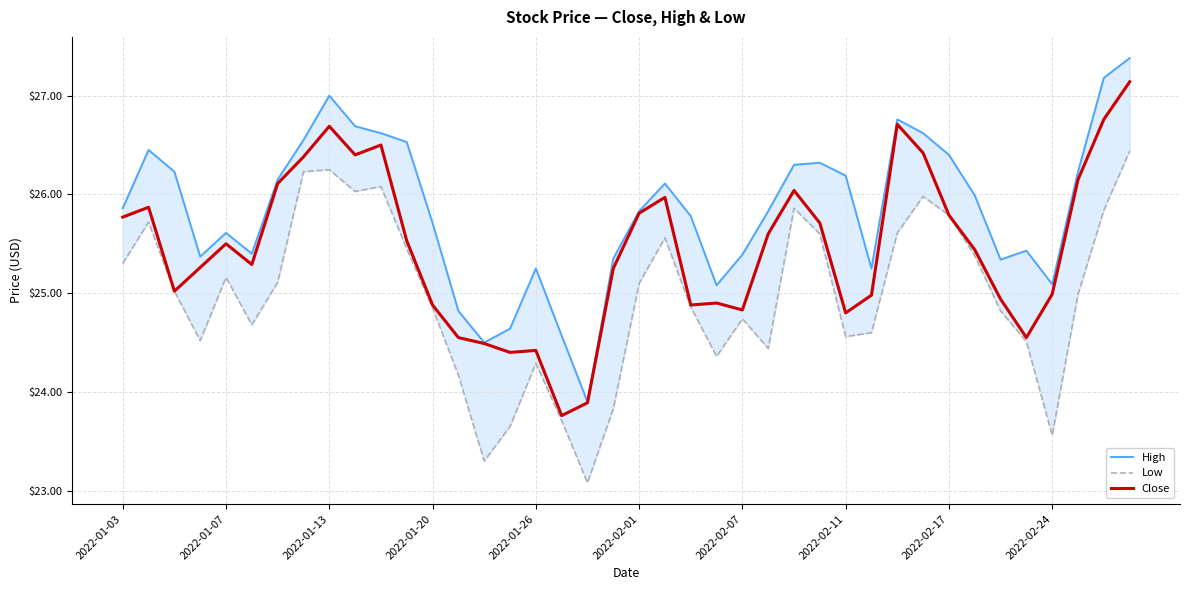

True or false: Close and Low intersect in this chart.

False